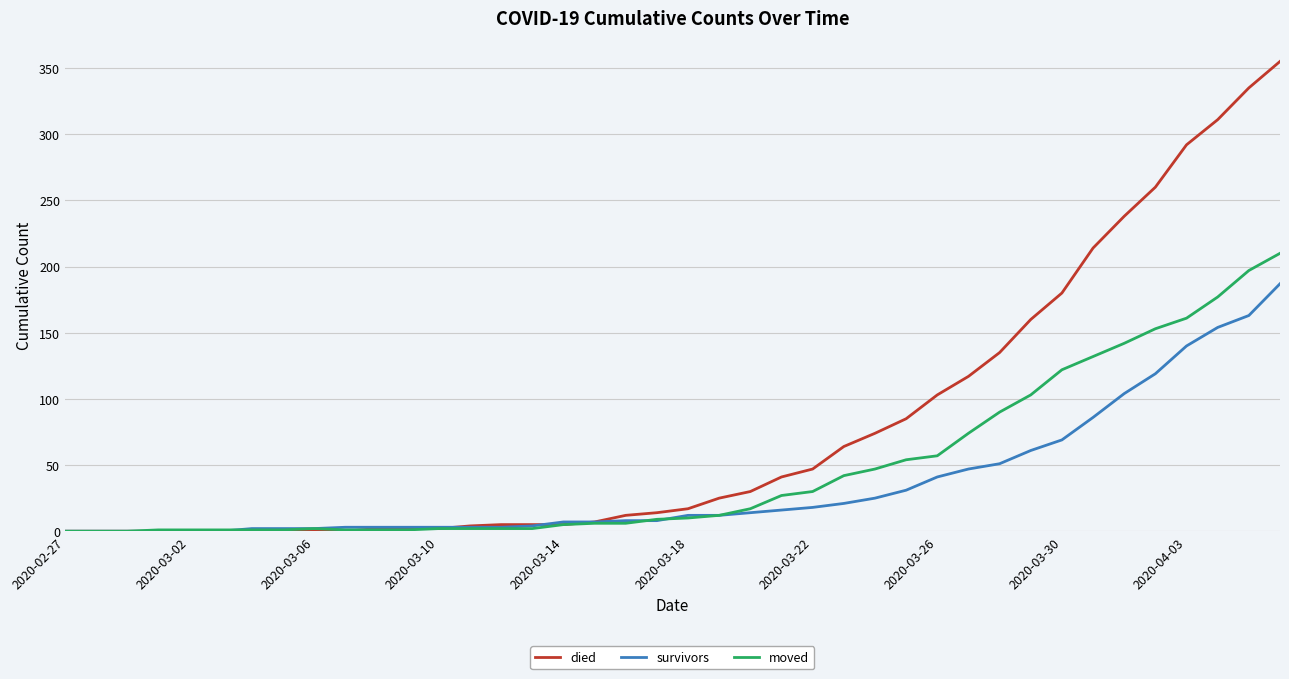

What is the highest value of the moved series?

210